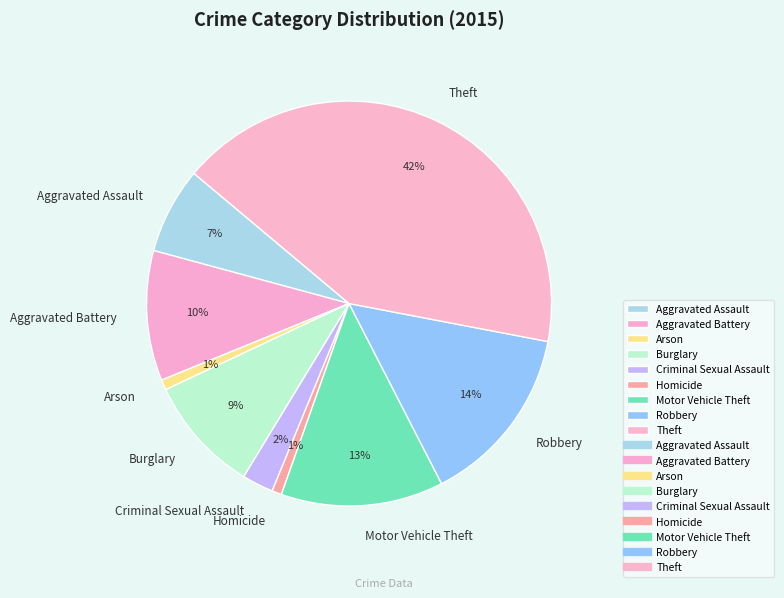

Count the number of slices in the pie.

9